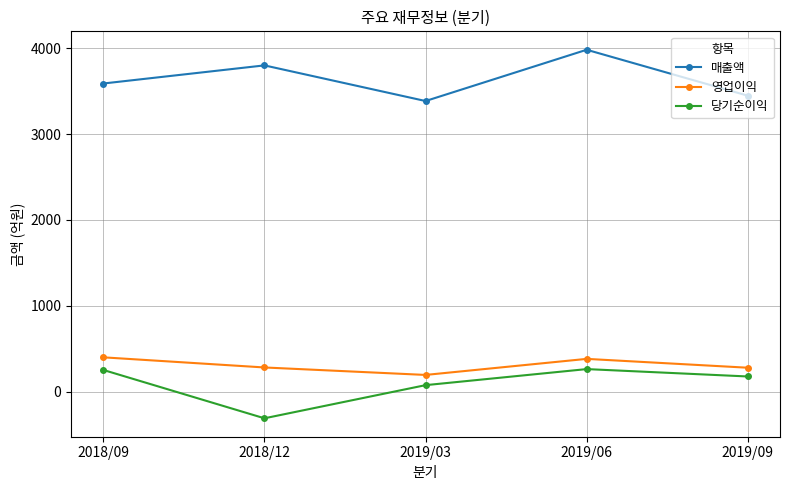

Does the chart have visible grid lines?

Yes